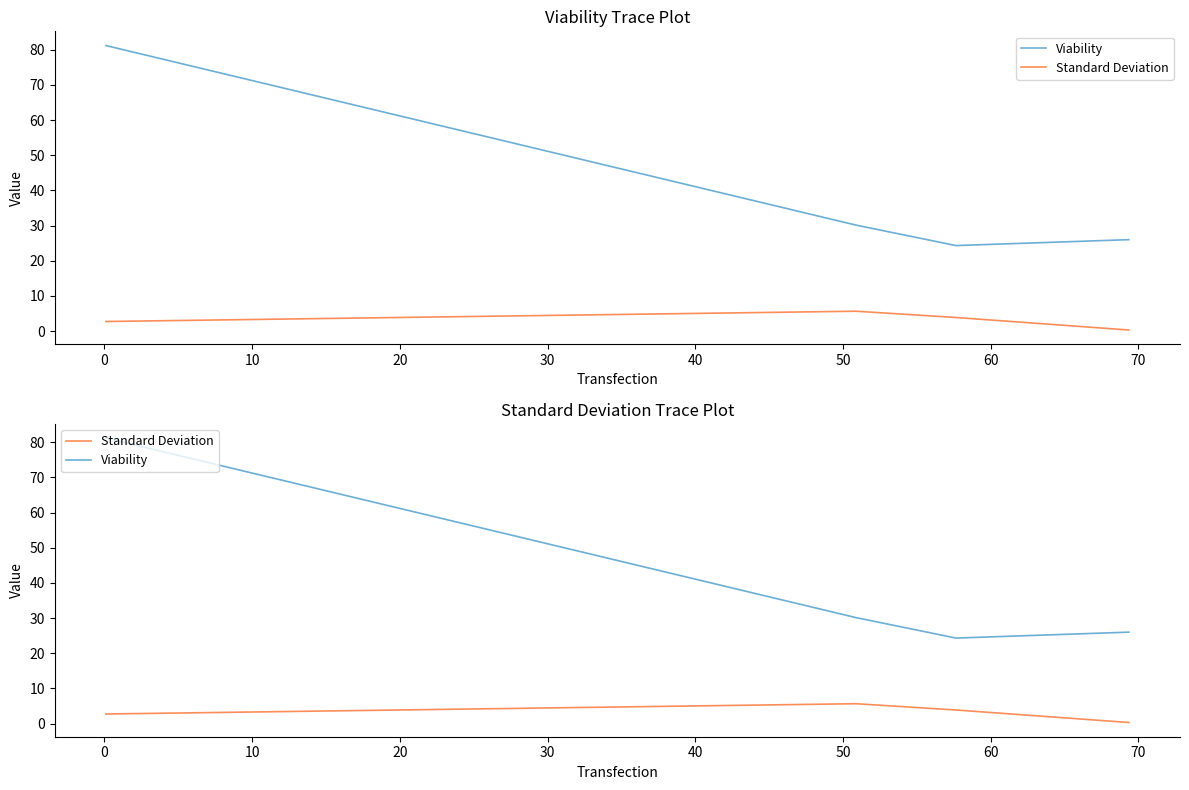

The Viability series shows 45.1 at 20. True or false?

False